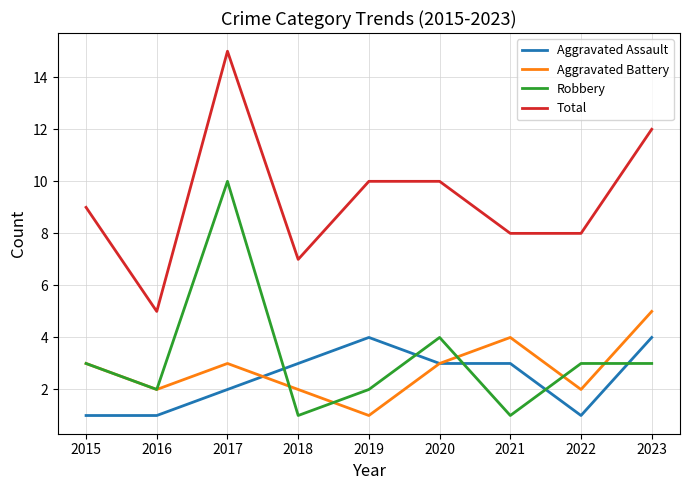

Rank the series by their maximum value, from highest to lowest.

Total, Robbery, Aggravated Battery, Aggravated Assault